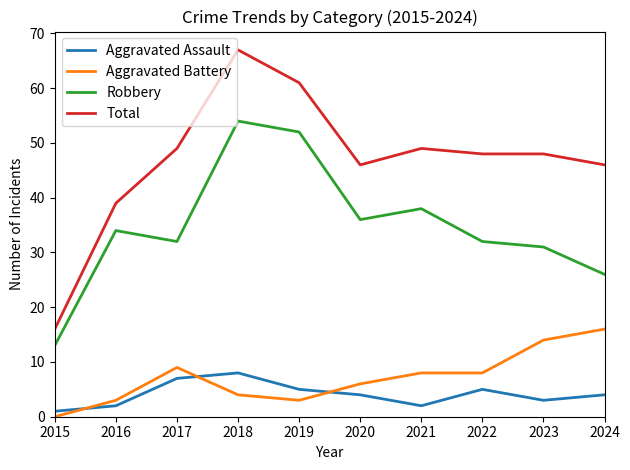

The Aggravated Battery series shows 6 at 2020. True or false?

True